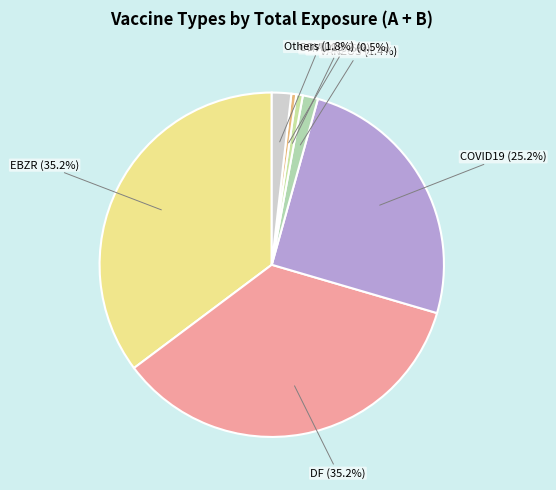

To the nearest percent, what is the average slice percentage?

14%